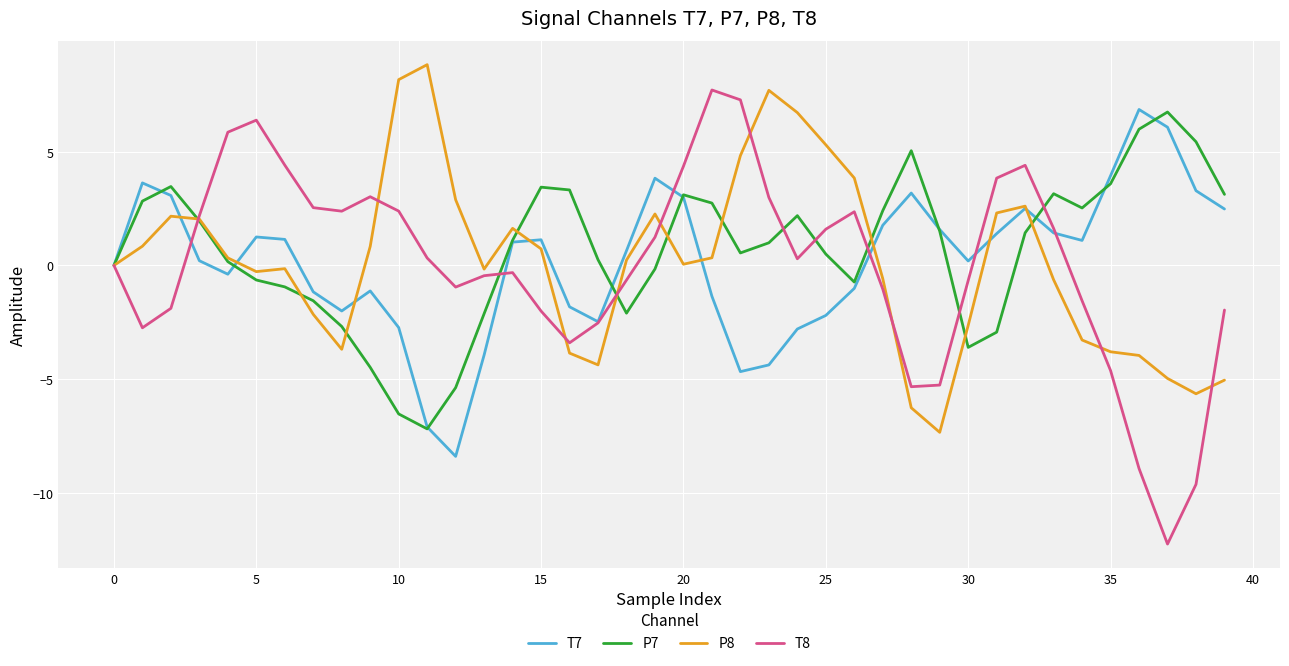

What is the lowest value of the P8 series?

-7.3